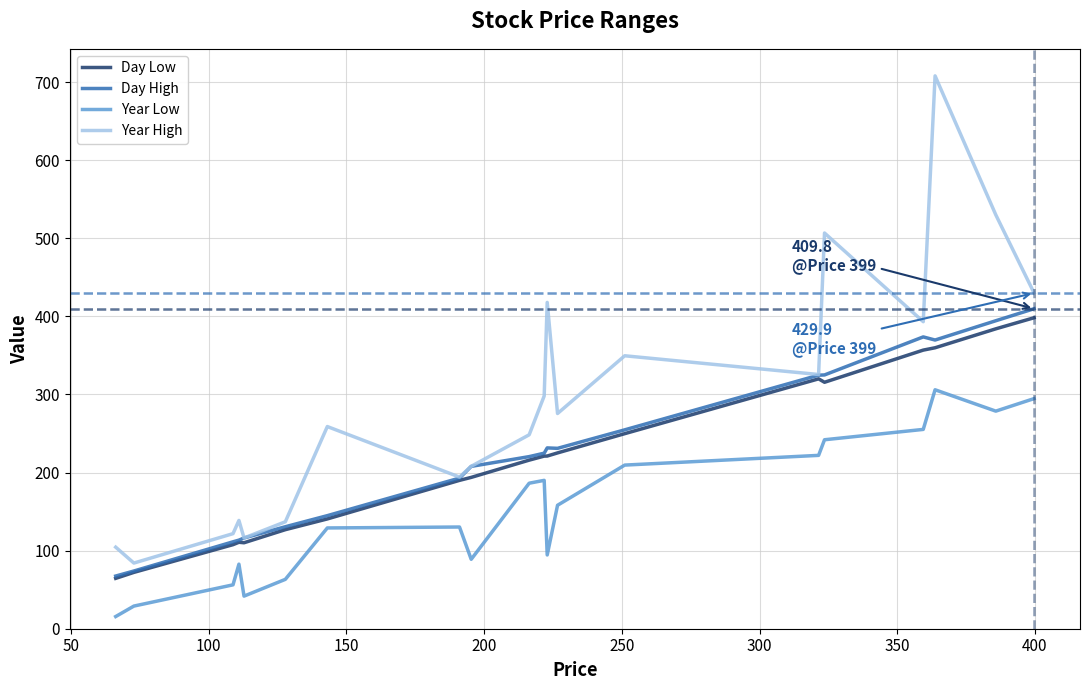

Which series has the largest range (max minus min)?

Year High